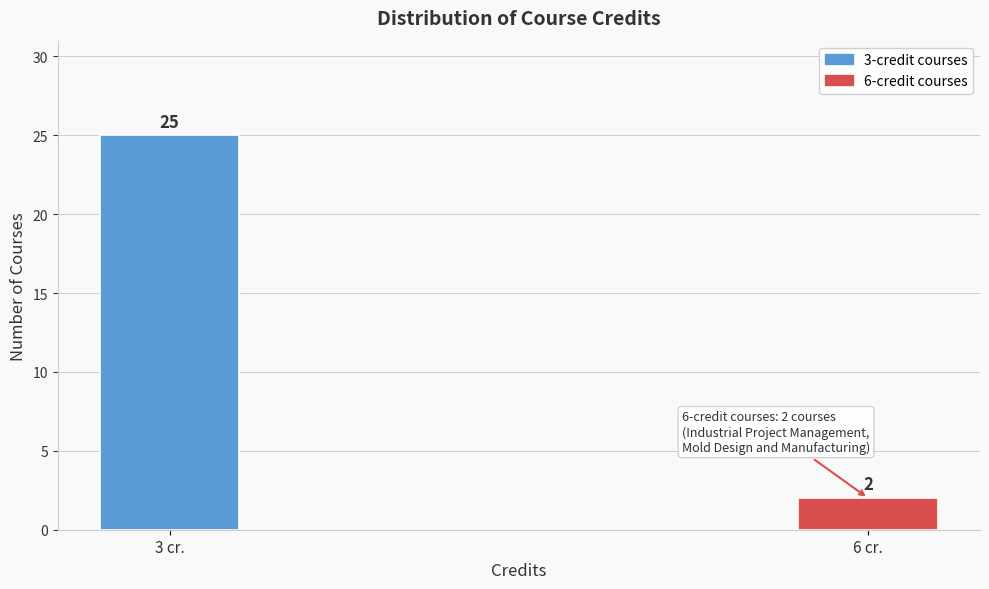

Reading left to right, extract all data points from this chart.

25	2